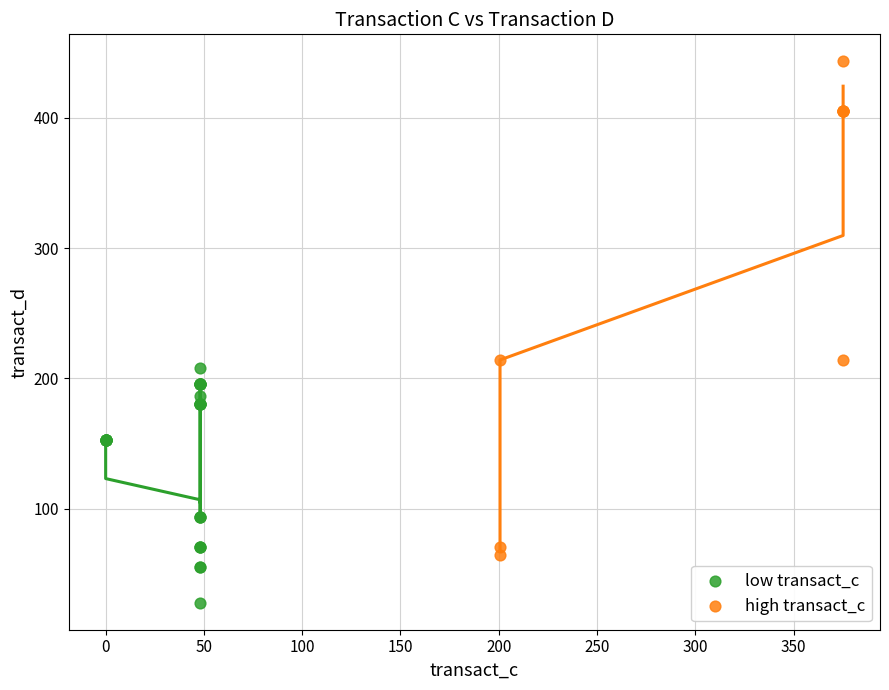

Which series contains the lowest Y value?

low transact_c